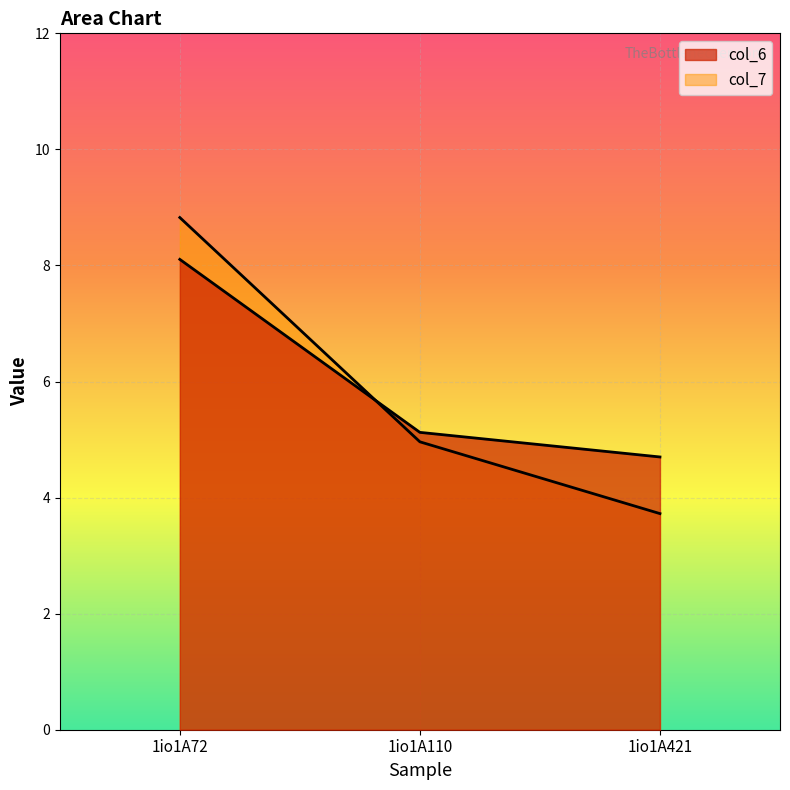

What is the difference between the col_7 values at 1io1A110 and 1io1A72?

3.9